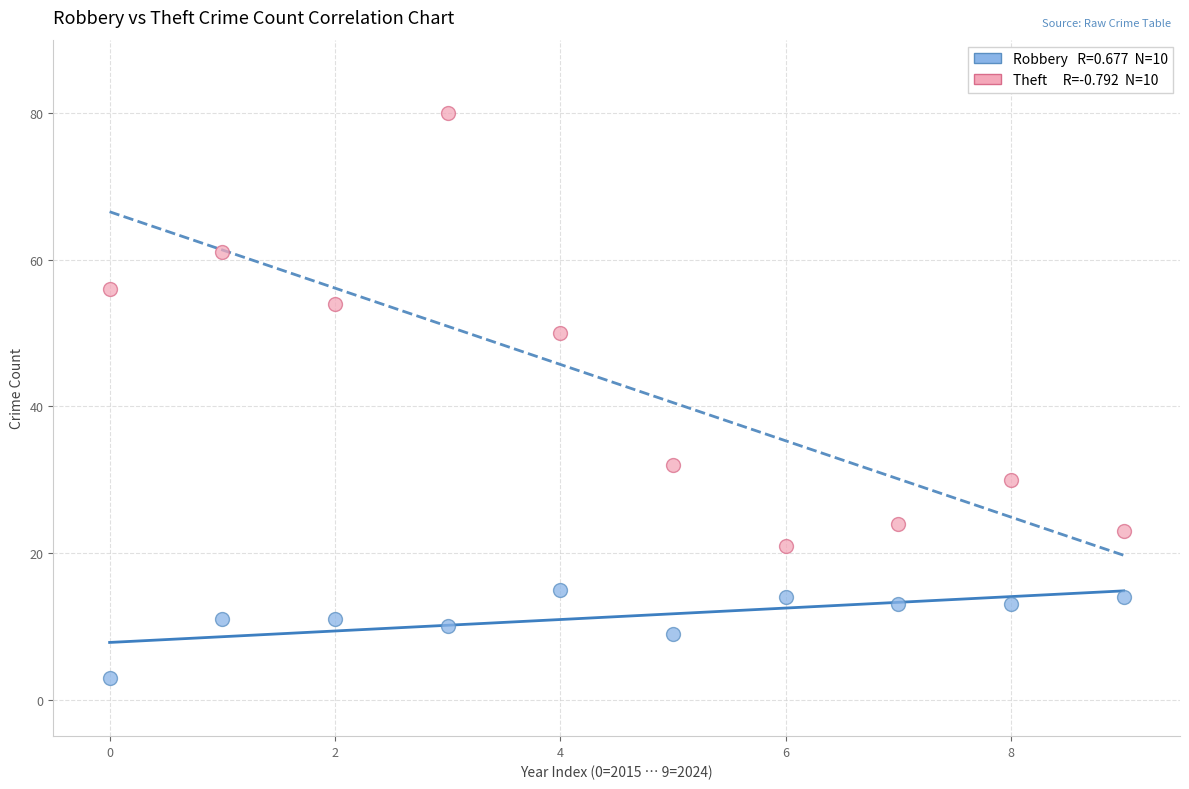

Across all data points, what is the range of Y values (max minus min)?

77